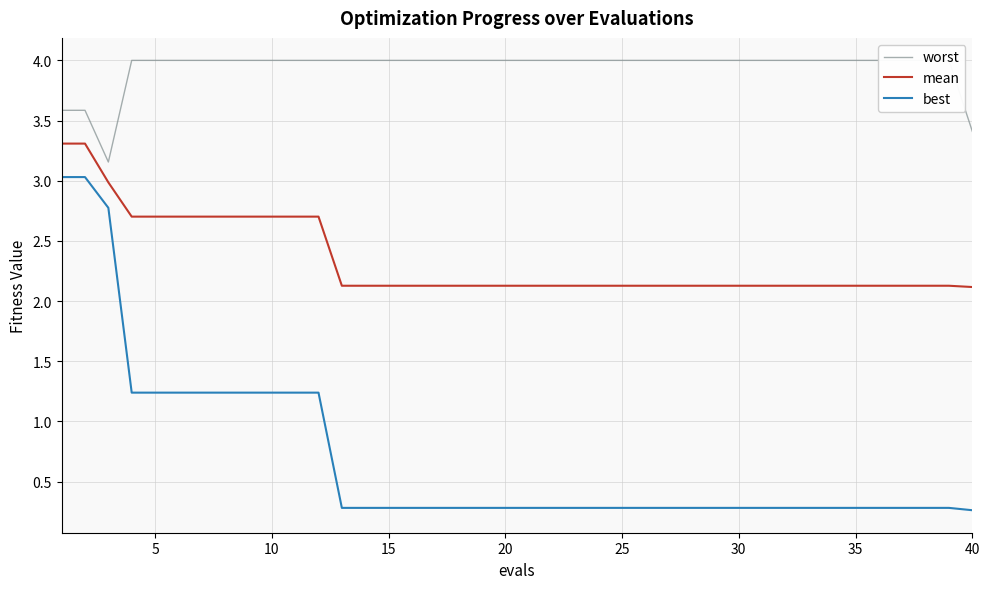

What is the difference between the highest and lowest values at 35?

2.8